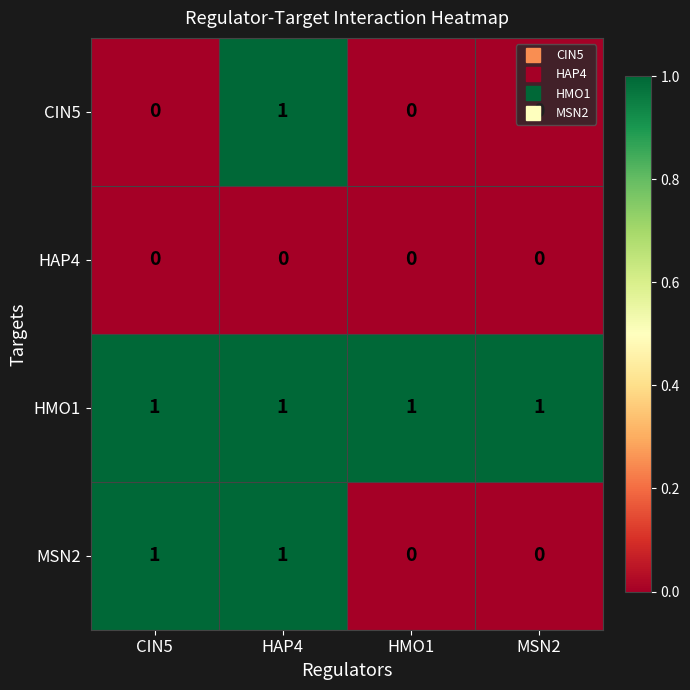

Count the MSN2 values in the range 0 to 1.

4